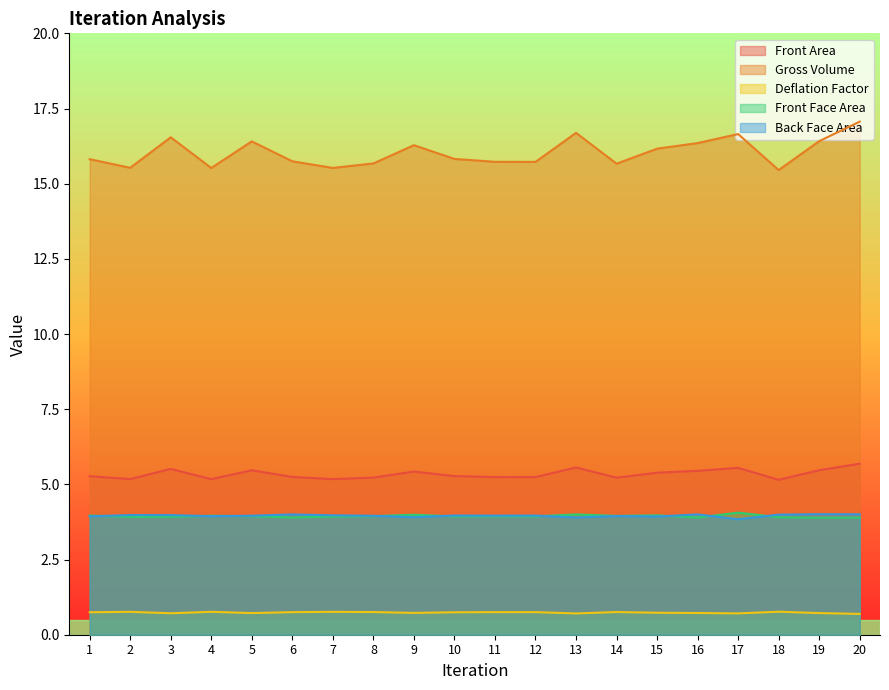

Where is the first local minimum for Back Face Area?

4